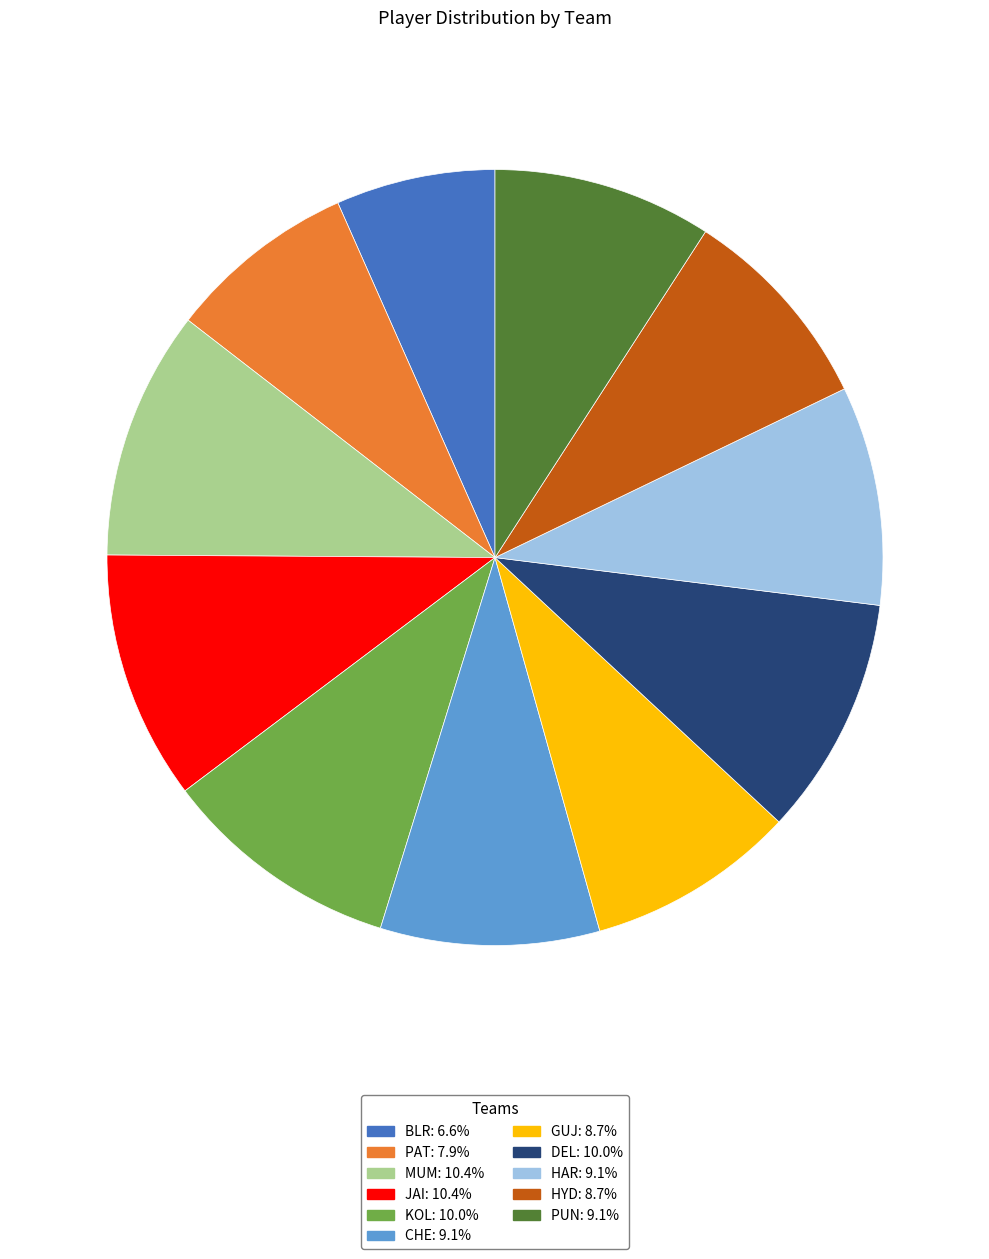

What is the ratio of the value at DEL: 10.0% to the value at PUN: 9.1%?

1.1